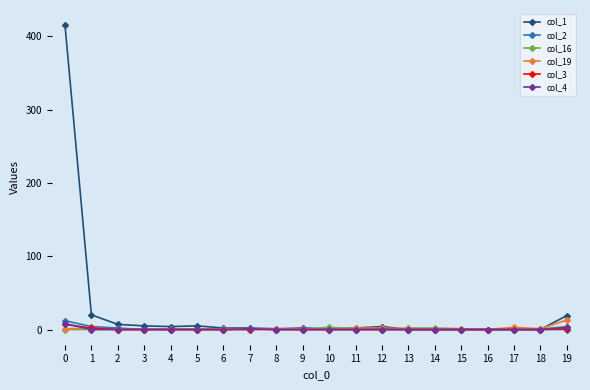

What is the maximum value shown in the chart?

415